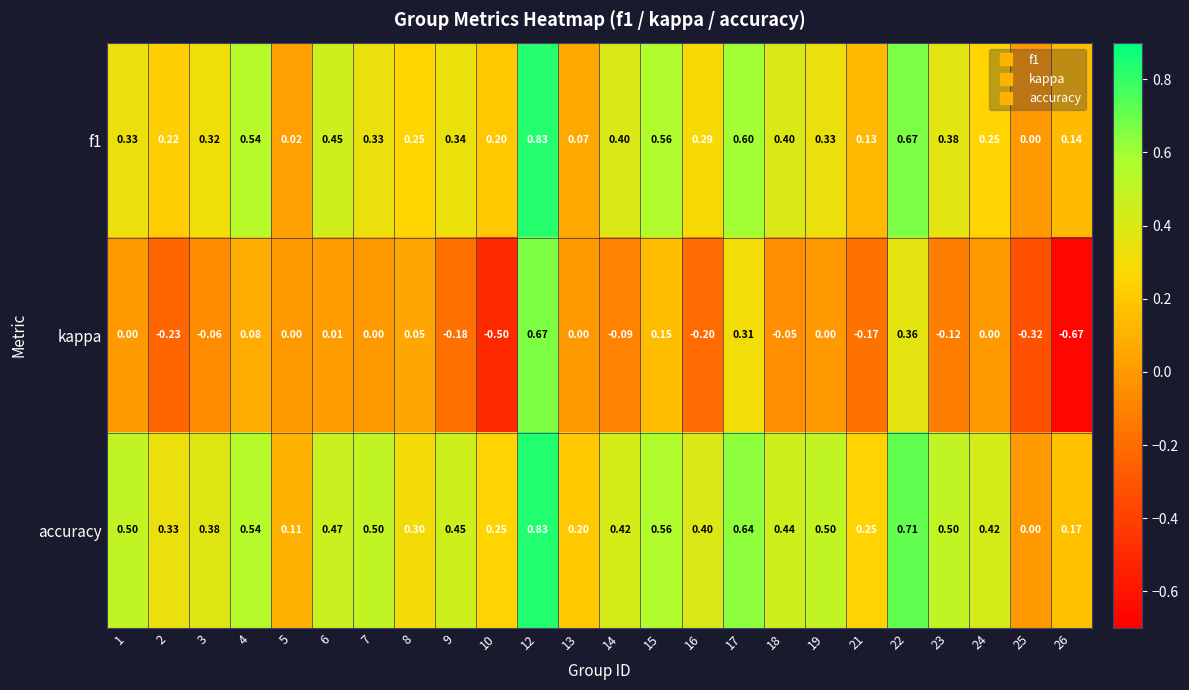

Between 1 and 17, which series saw the biggest shift?

kappa